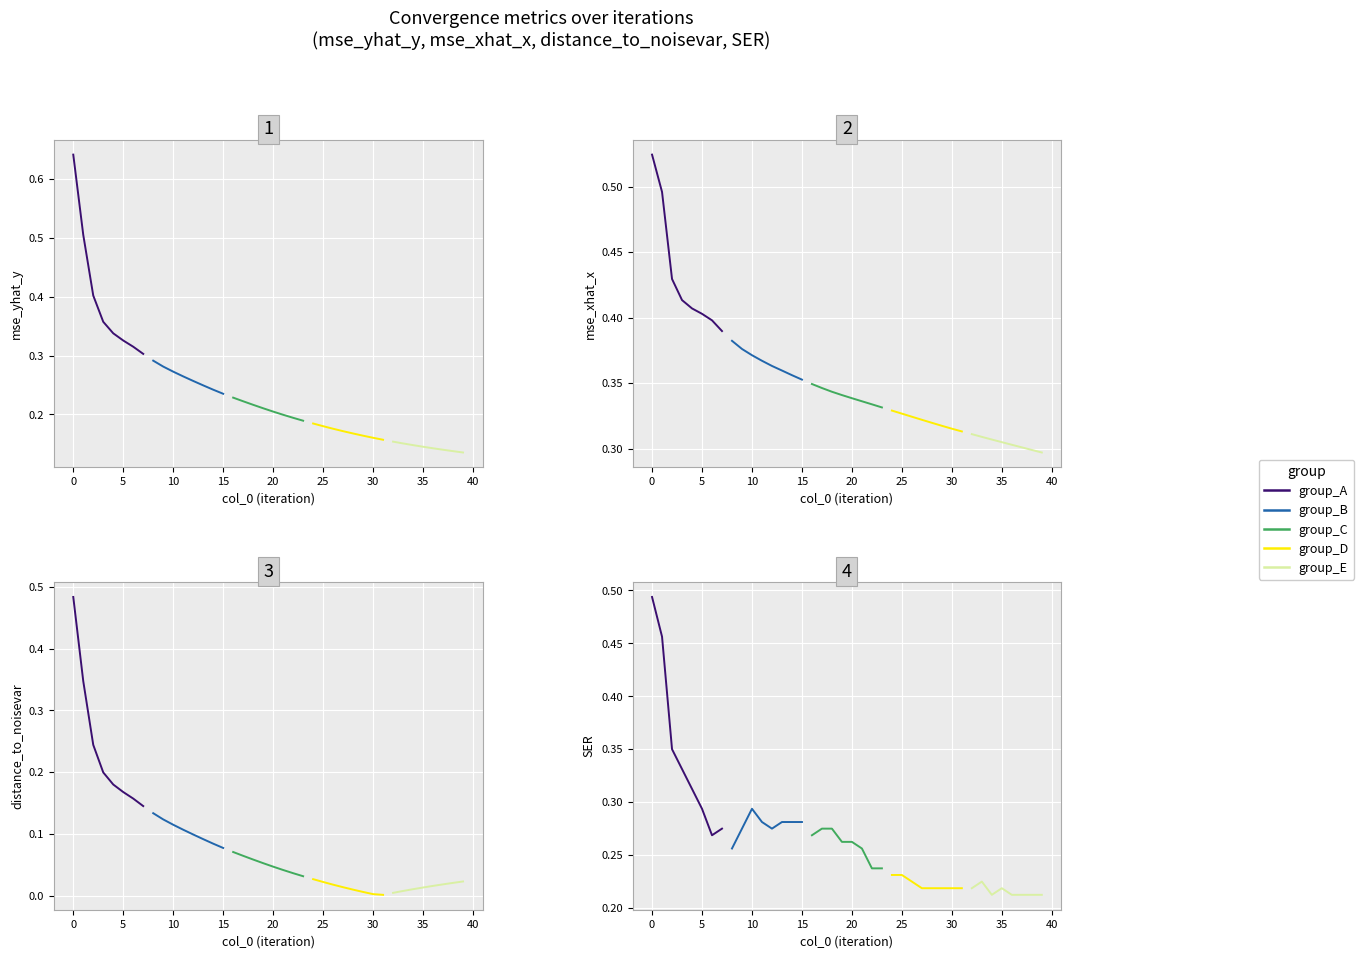

Count the group_D values in the range 0 to 1.

8